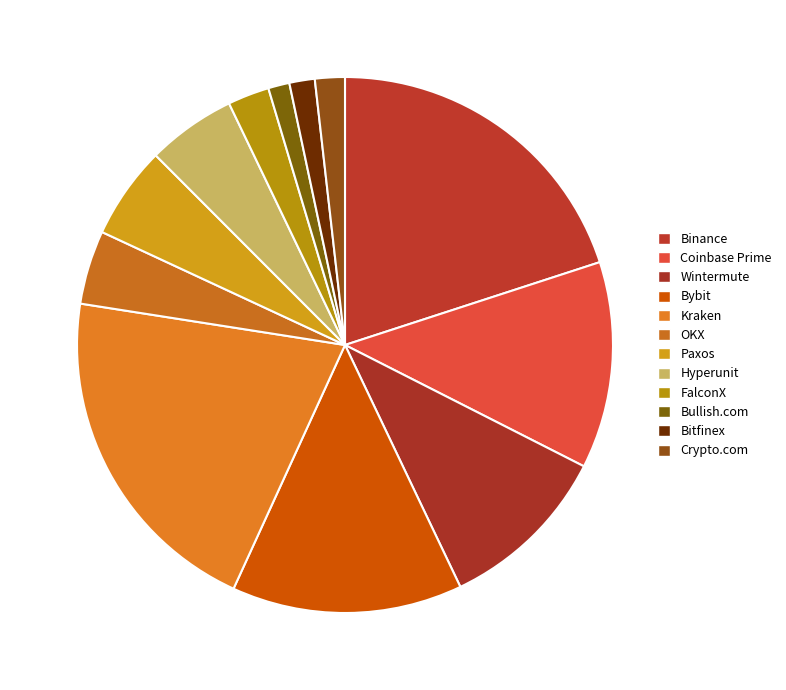

To the nearest percent, what portion does Bybit represent?

14%